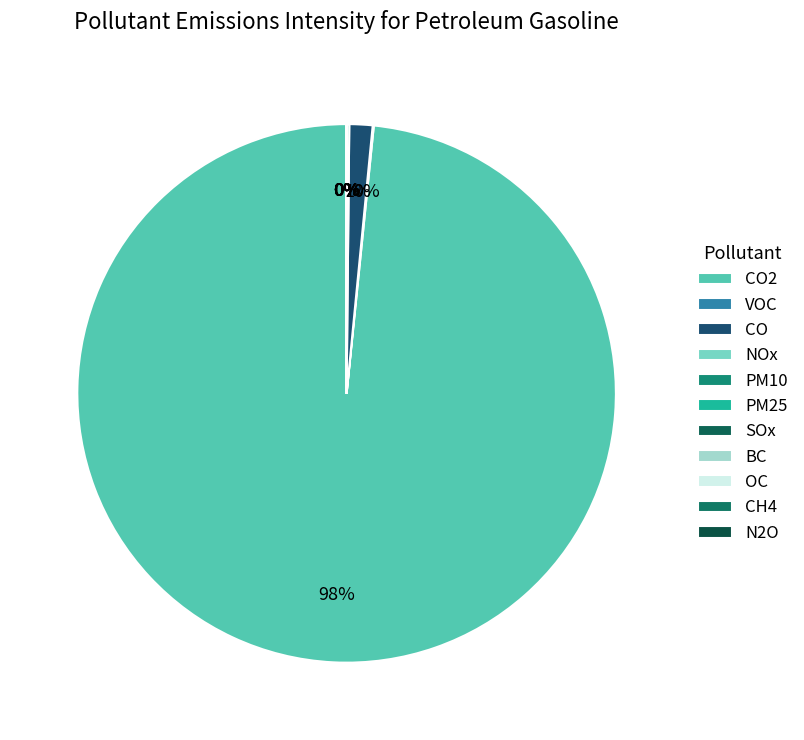

Does CO2 account for over 50% of the chart?

Yes